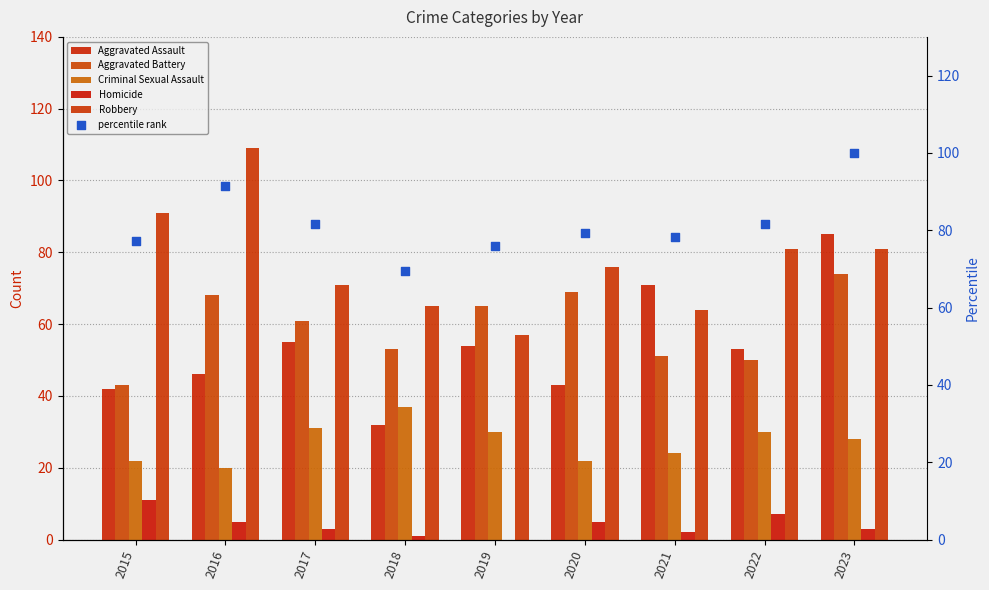

At how many categories does at least one series exceed 54?

9